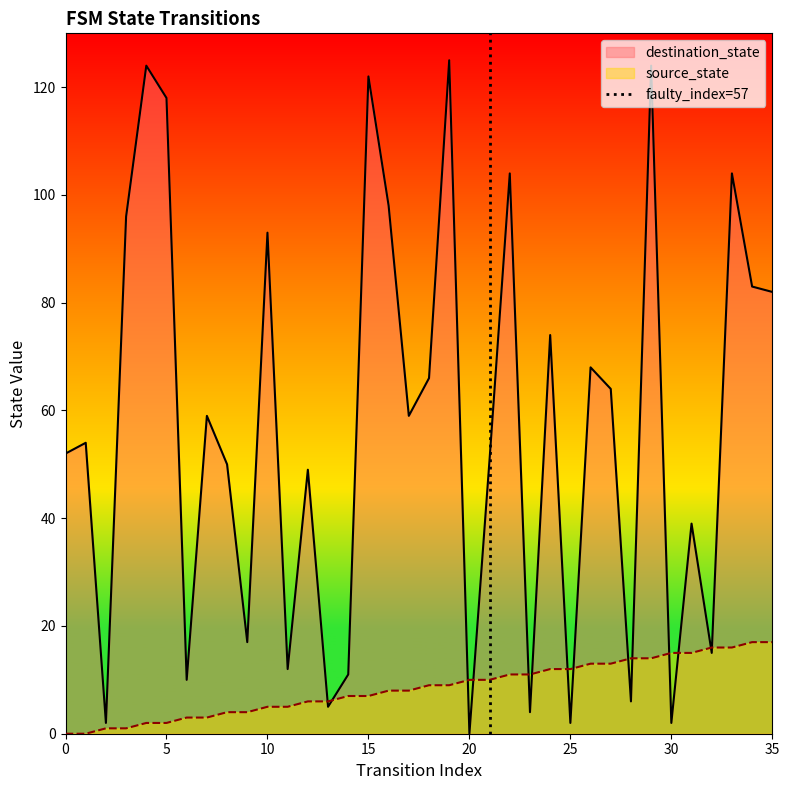

Is it true that destination_state equals 65 at 15?

False